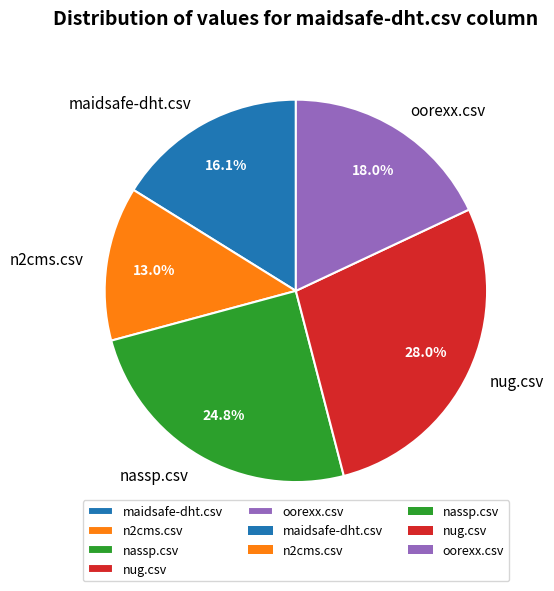

Count the number of slices in the pie.

5